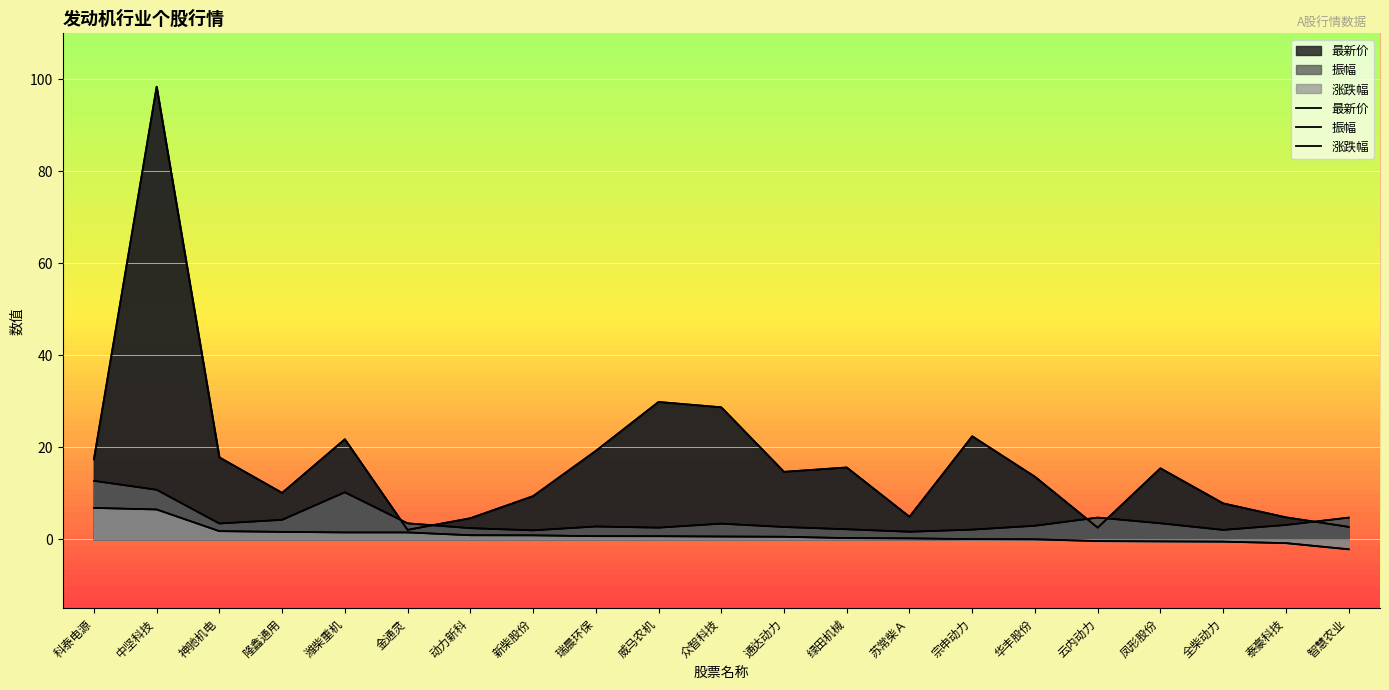

What is the maximum value shown in the chart?

98.4